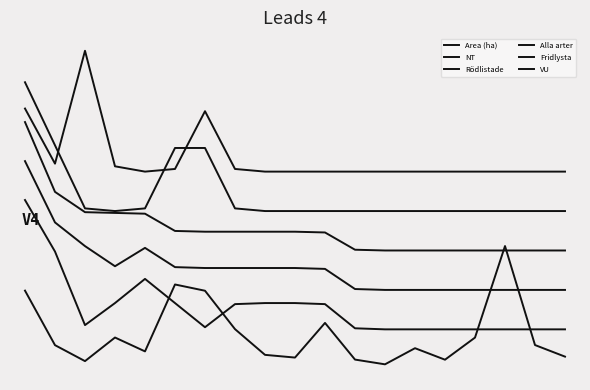

Where is the first local maximum for VU?

2